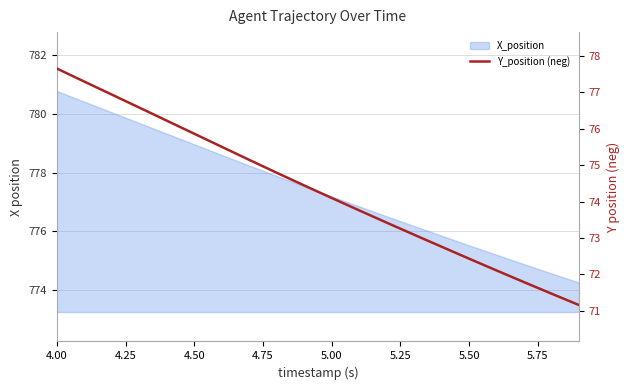

What is the ratio of the value at 4.00 to the value at 4.75?

1.0